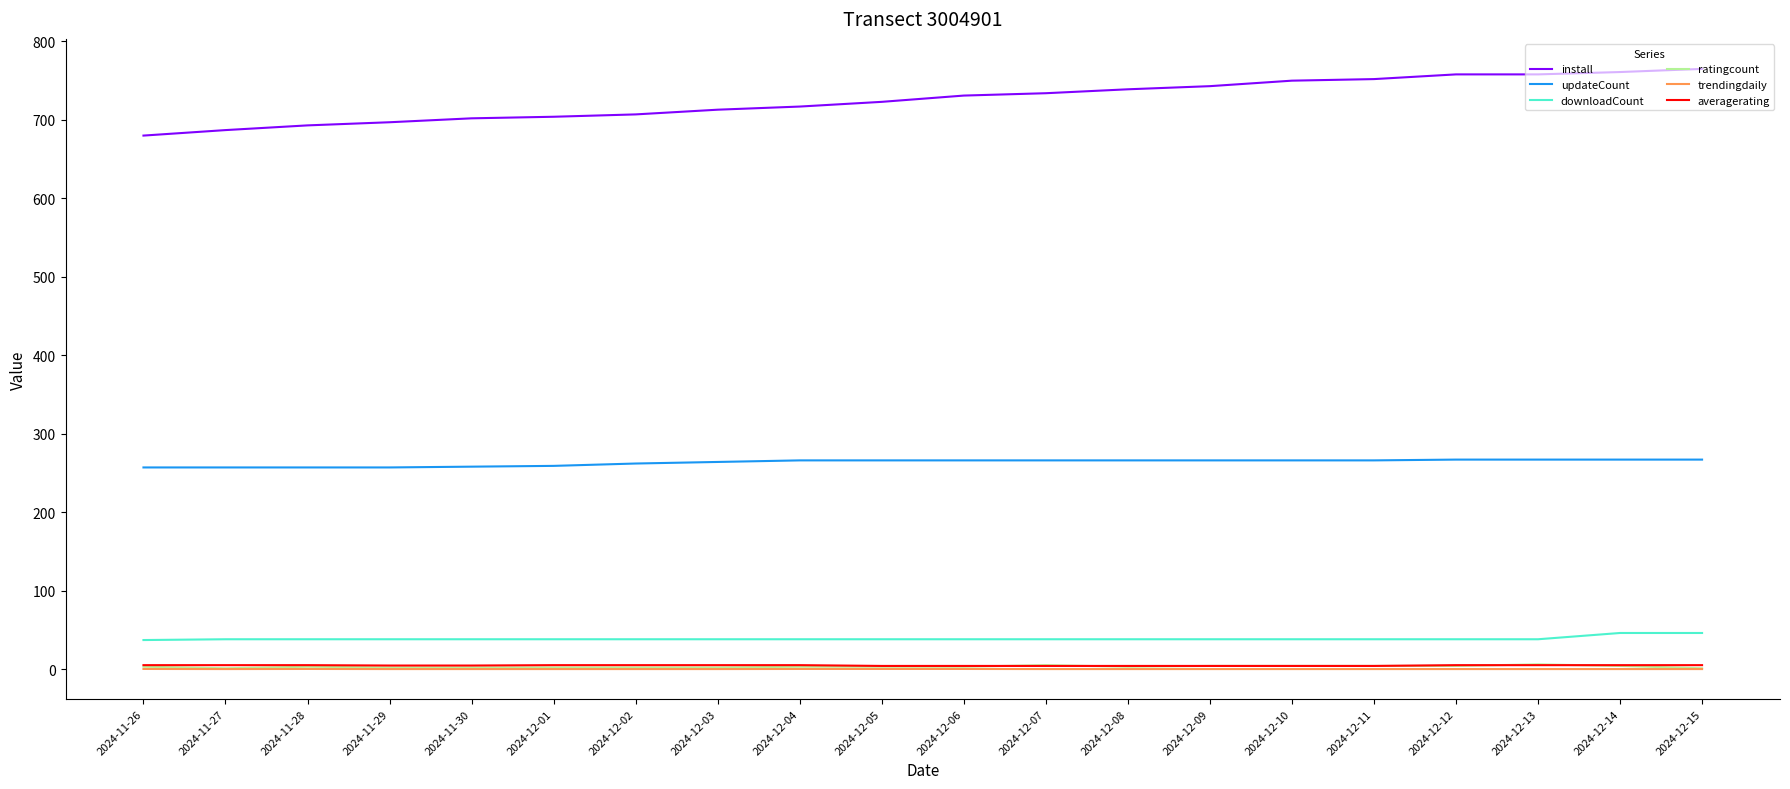

What are all the series names shown in the legend?

install, updateCount, downloadCount, ratingcount, trendingdaily, averagerating